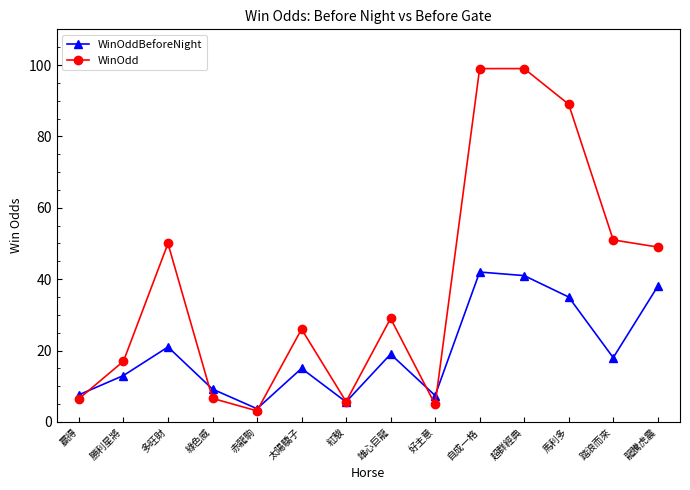

How many categories are shown in the chart?

14